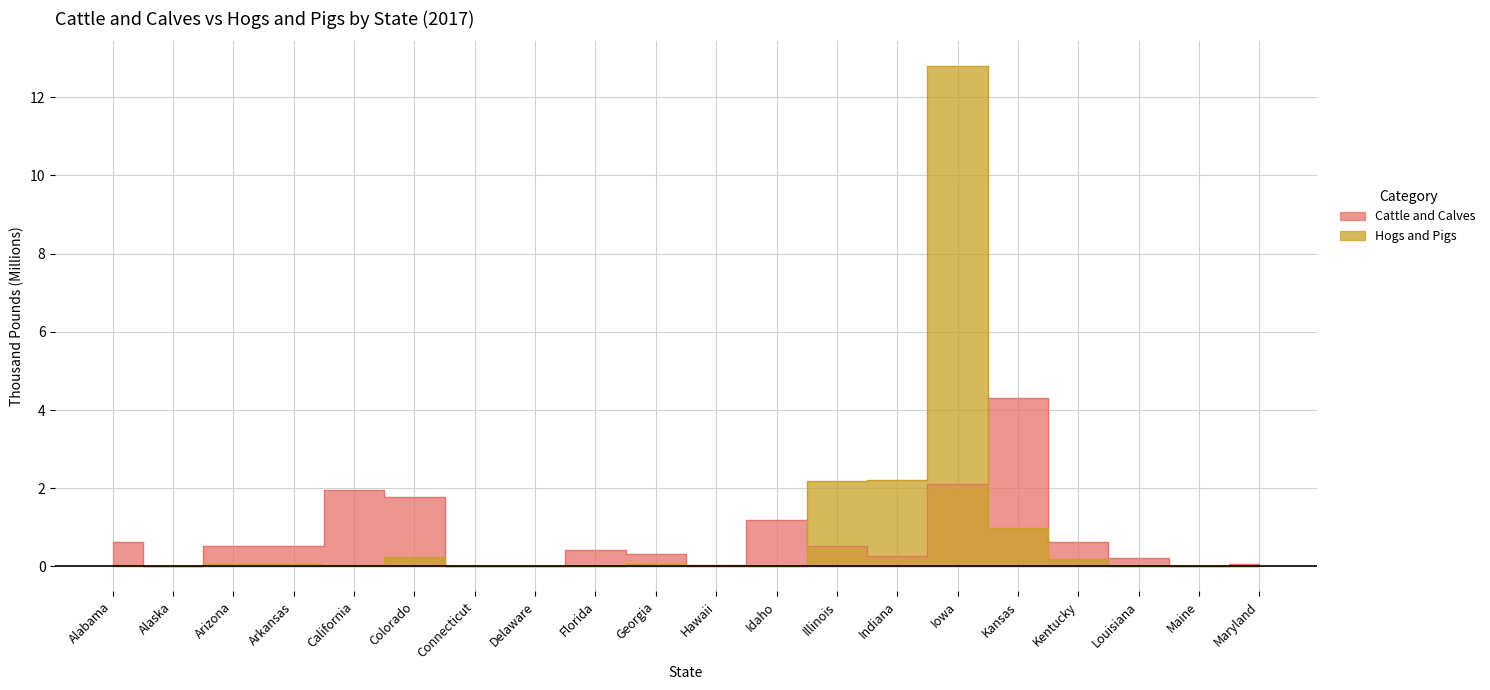

True or false: Hogs and Pigs and Cattle and Calves intersect in this chart.

True